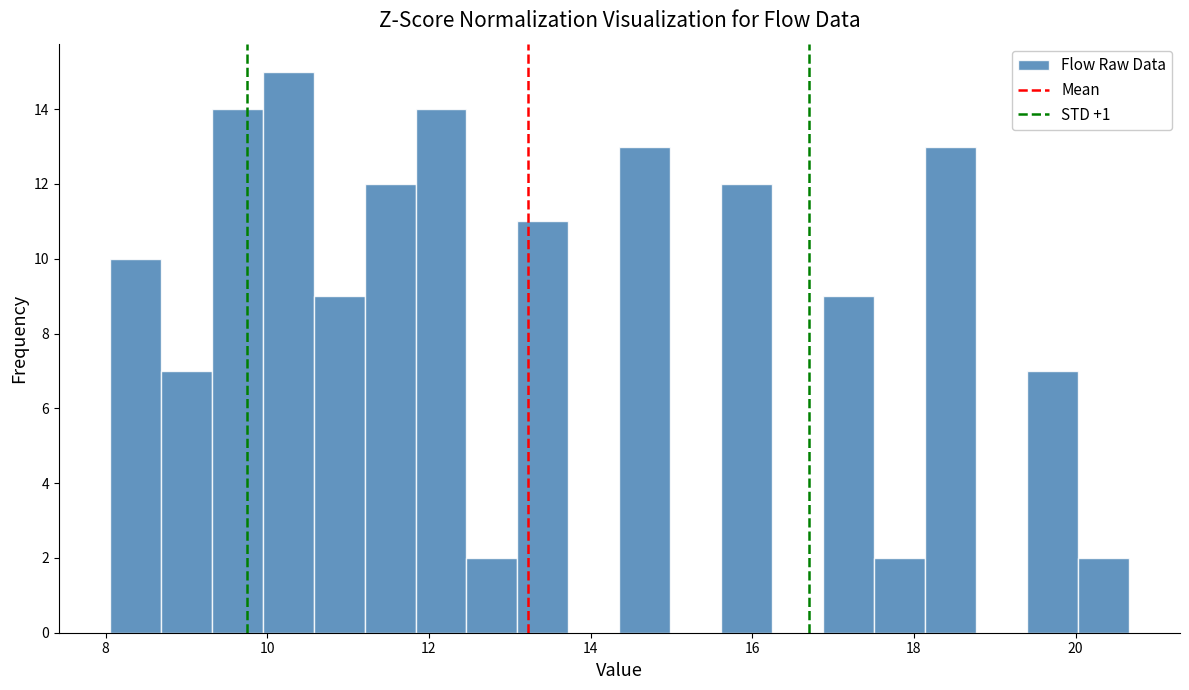

Read against the x-axis, roughly where is the centre of the tallest bar?

10.2